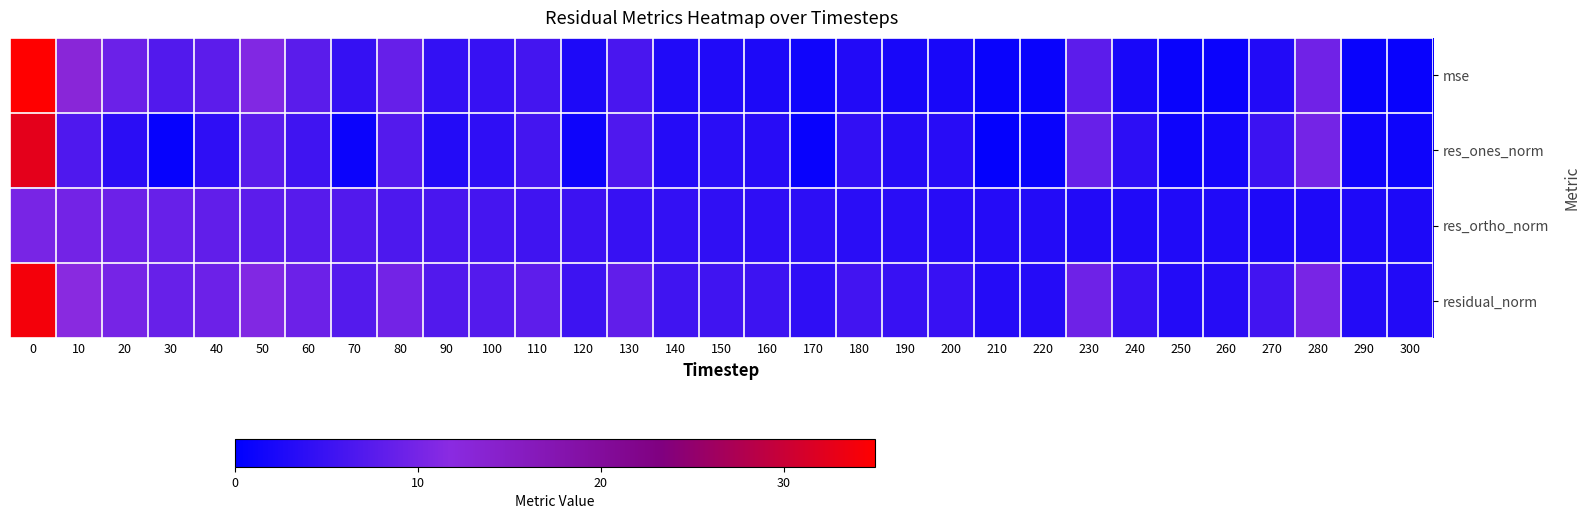

Which has a higher value, 10 or 130?

10